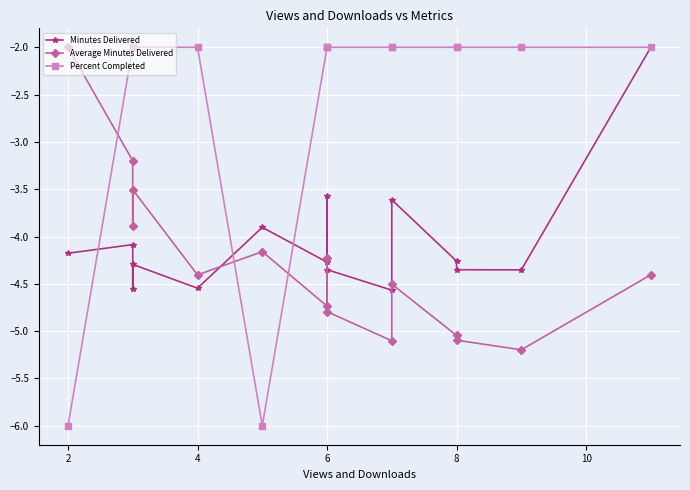

How many interior local valleys does the Minutes Delivered series have?

5